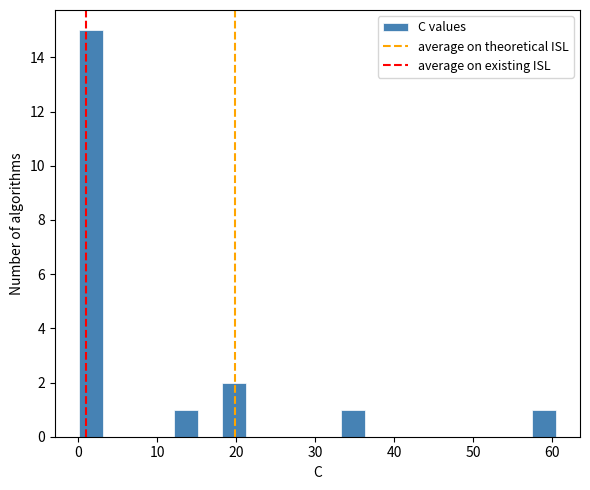

Read against the x-axis, roughly where is the centre of the tallest bar?

2